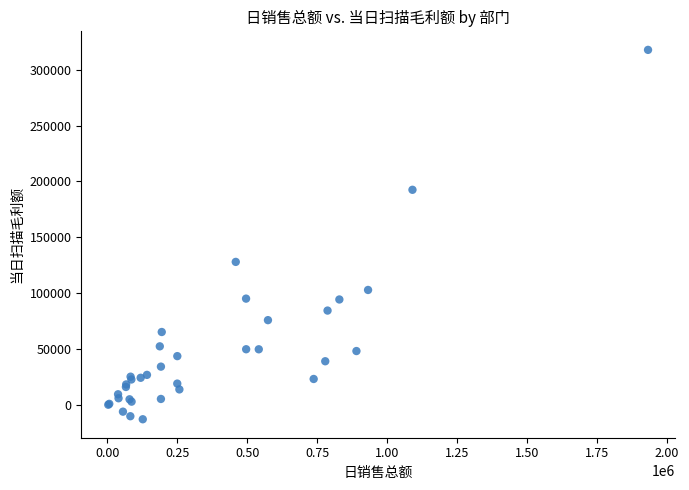

What Y value in the scatter plot is closest to 152389?

127889.6